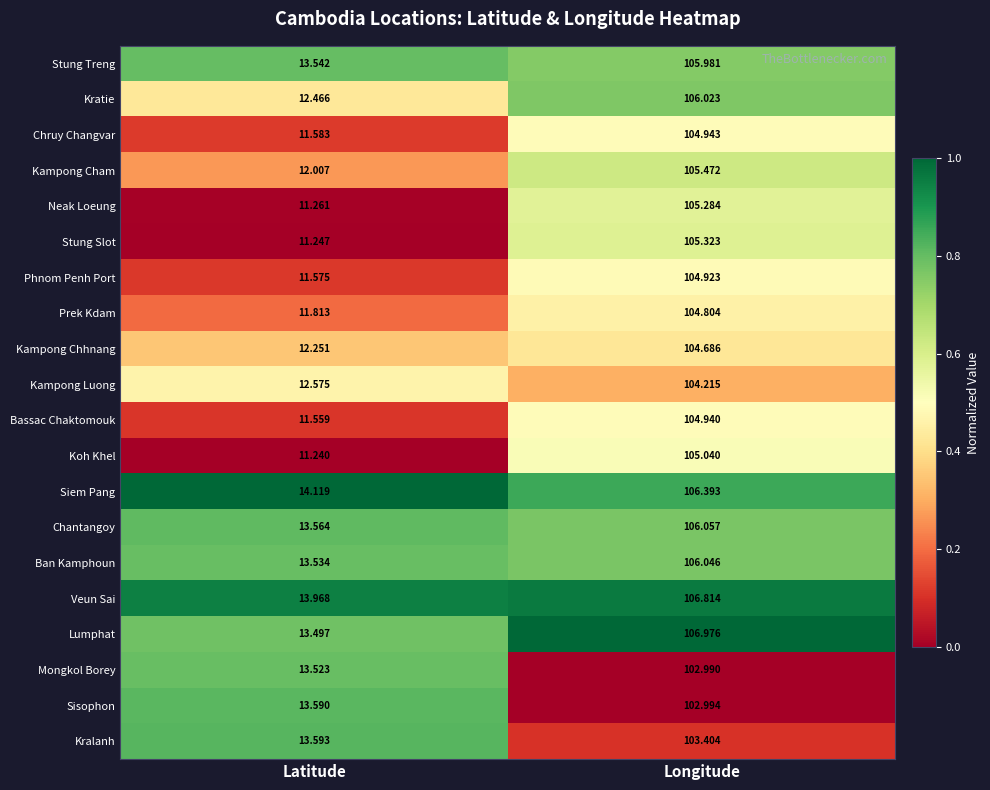

List the series in order of their peak value, lowest first.

Mongkol Borey, Sisophon, Kralanh, Kampong Luong, Kampong Chhnang, Prek Kdam, Phnom Penh Port, Bassac Chaktomouk, Chruy Changvar, Koh Khel, Neak Loeung, Stung Slot, Kampong Cham, Stung Treng, Kratie, Ban Kamphoun, Chantangoy, Siem Pang, Veun Sai, Lumphat